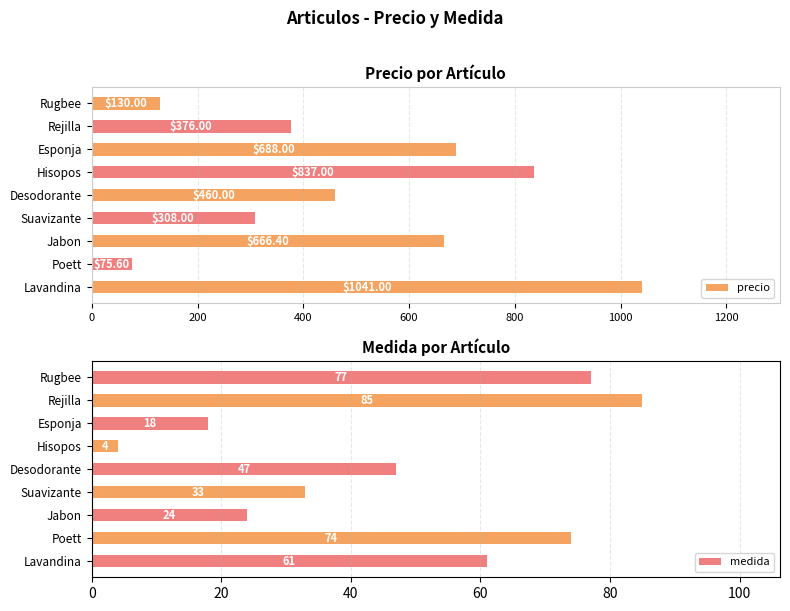

What is the sum of the precio values at Desodorante and Hisopos?

1297.0